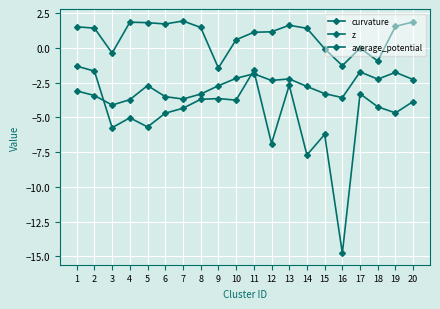

Which category has the lowest value across all series?

16